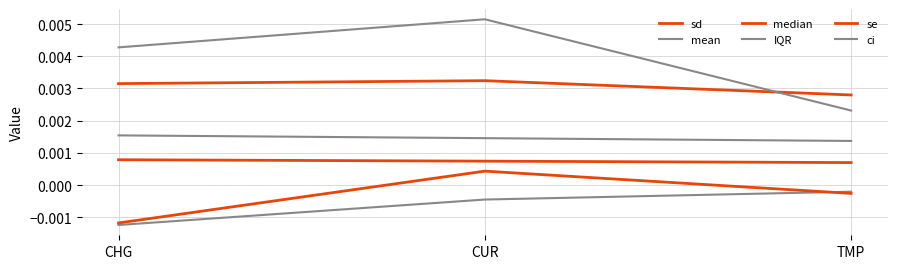

Is it true that sd equals 0.0 at CUR?

True